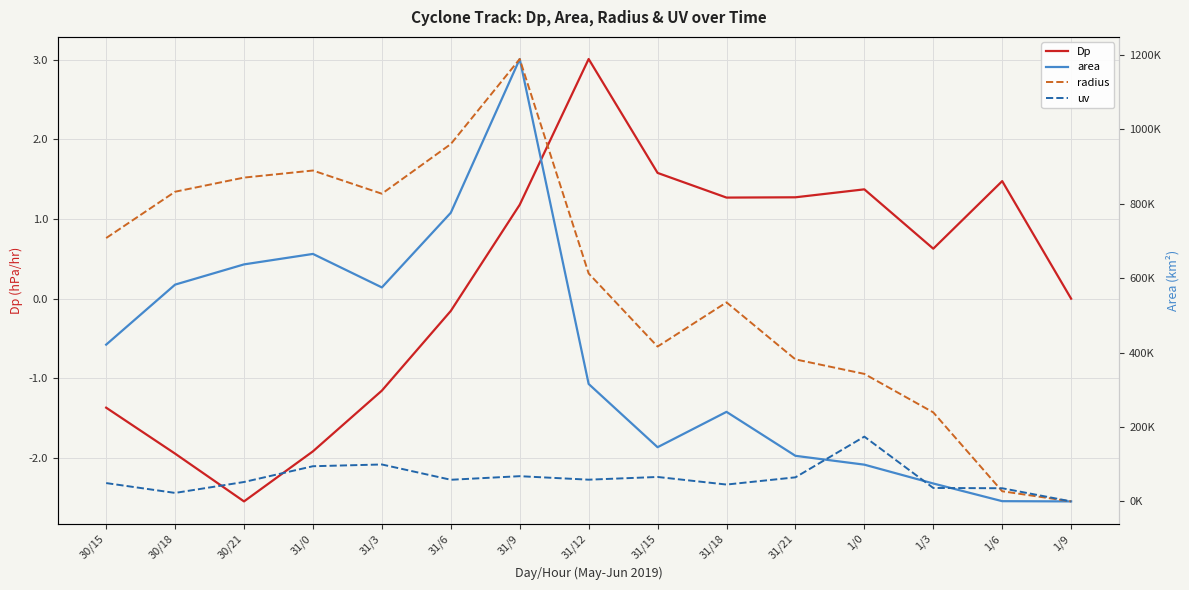

Is the value of Dp at 1/6 greater than the value of radius at 31/6?

No